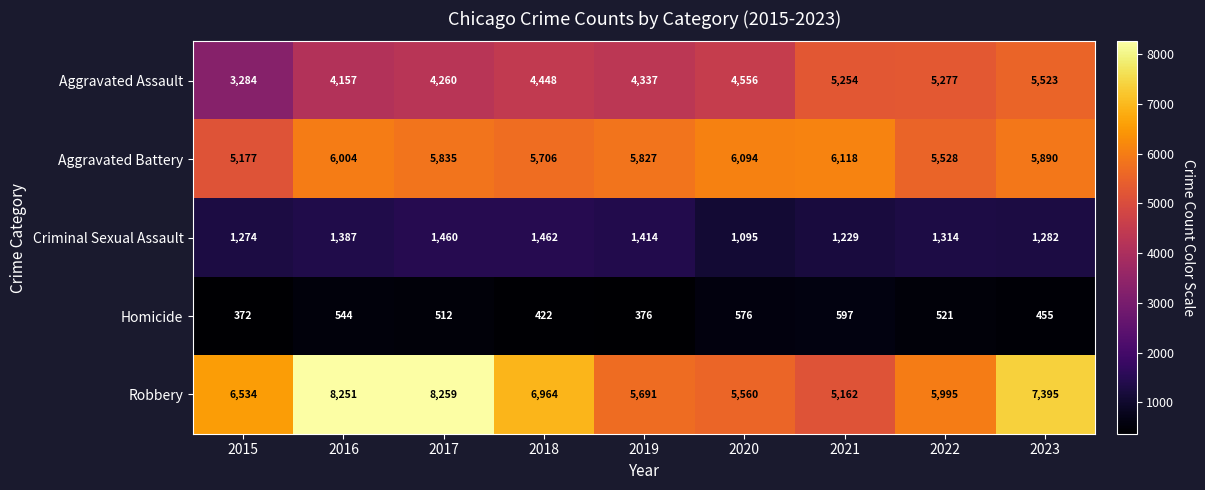

At which label is Criminal Sexual Assault closest to 1278?

2015